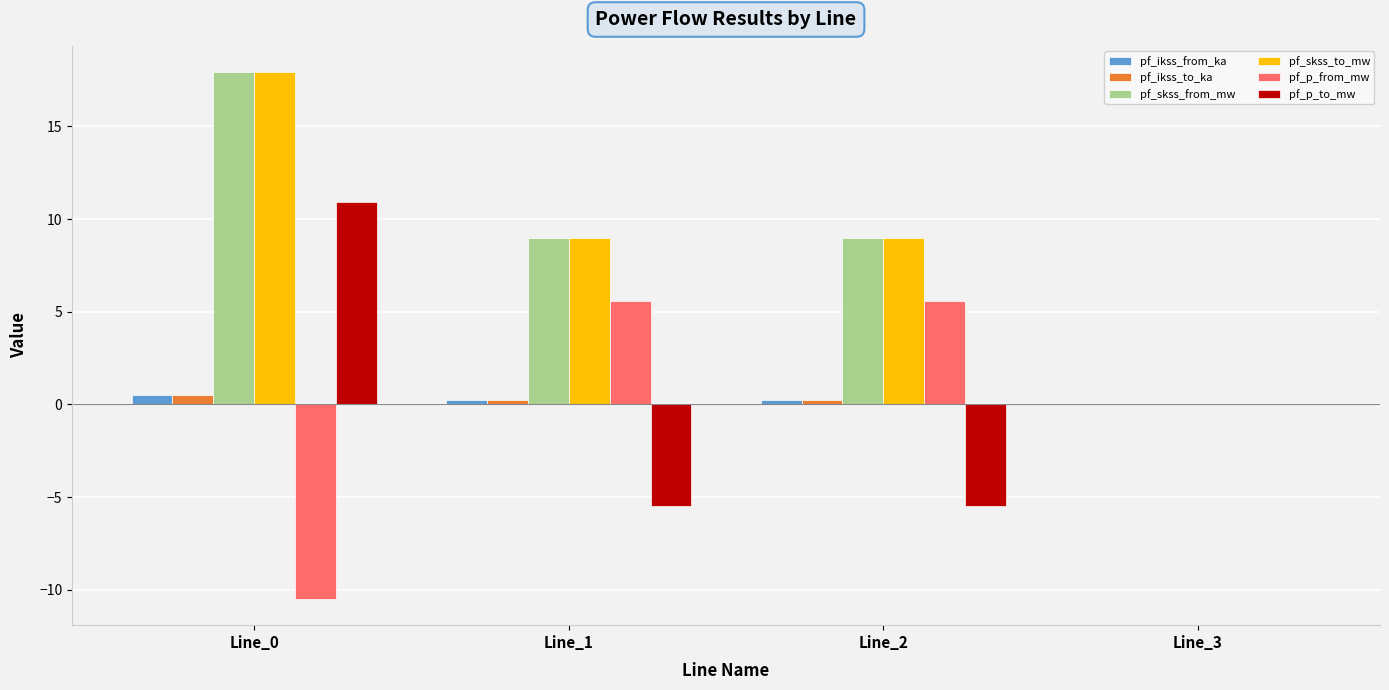

What is the difference between the pf_ikss_to_ka values at Line_3 and Line_1?

0.3